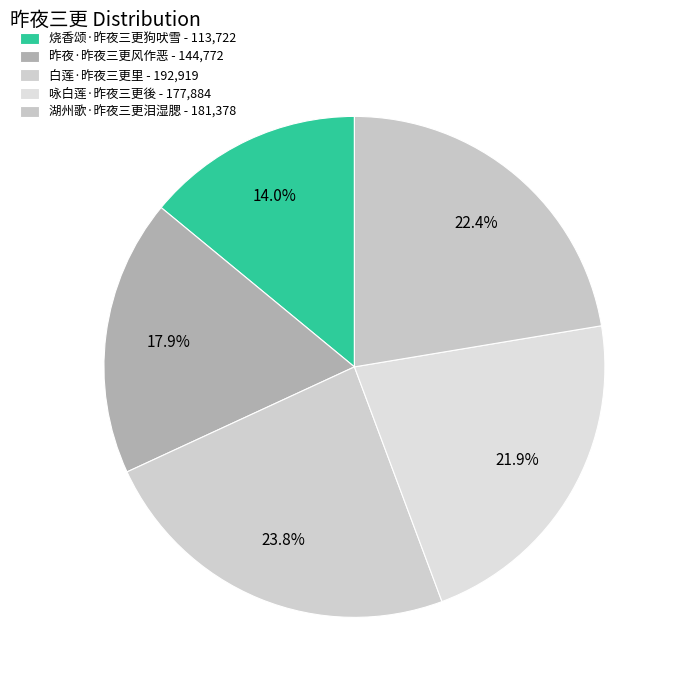

Is 烧香颂·昨夜三更狗吠雪 the majority of the pie?

No